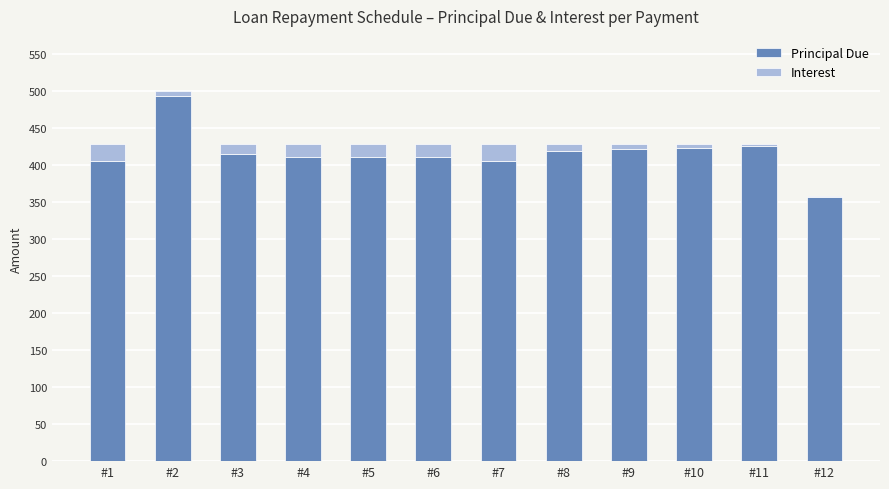

Are the bars horizontal?

No